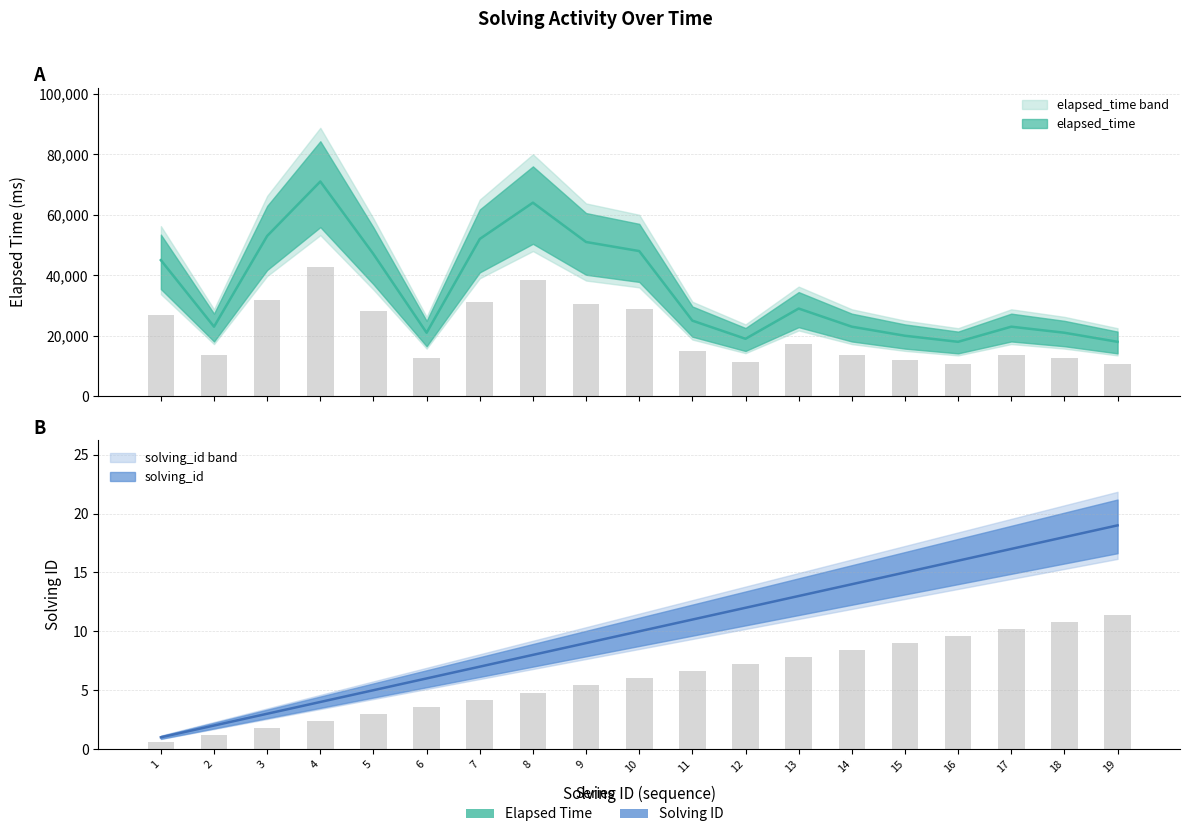

How many bars are there in each group?

2